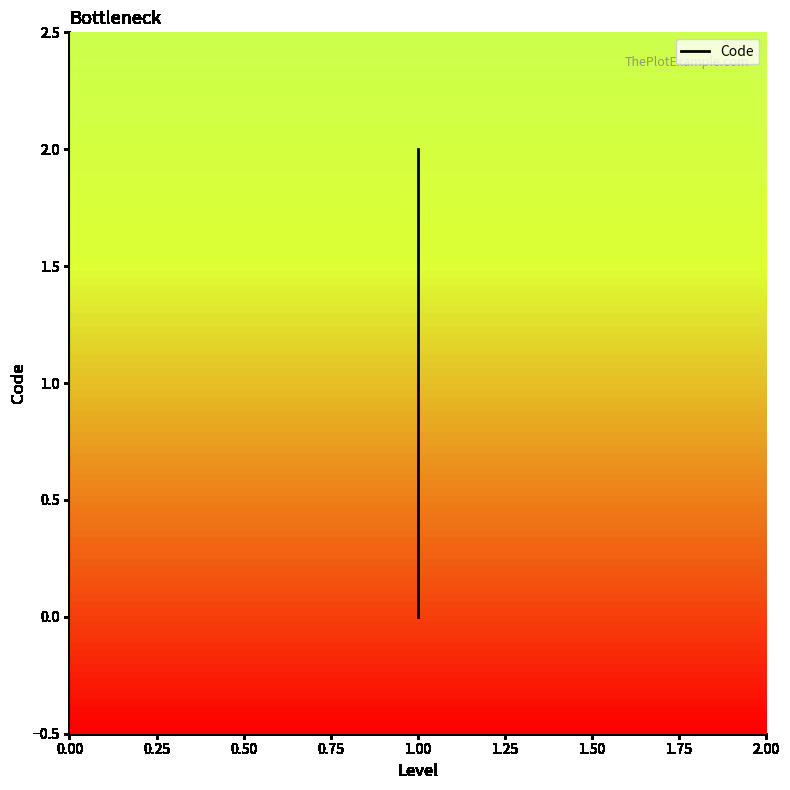

The chart shows a value of 1 at 1.00. True or false?

False